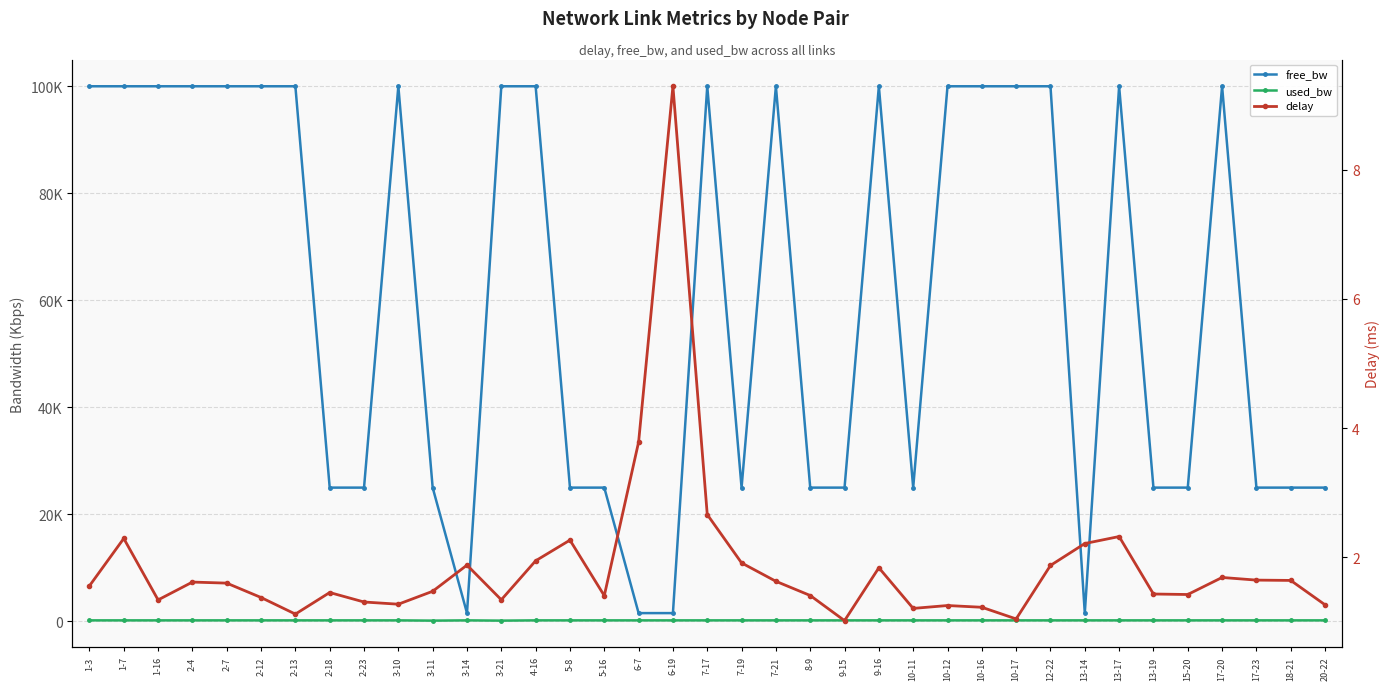

At which category is the sum across all series the highest?

7-17